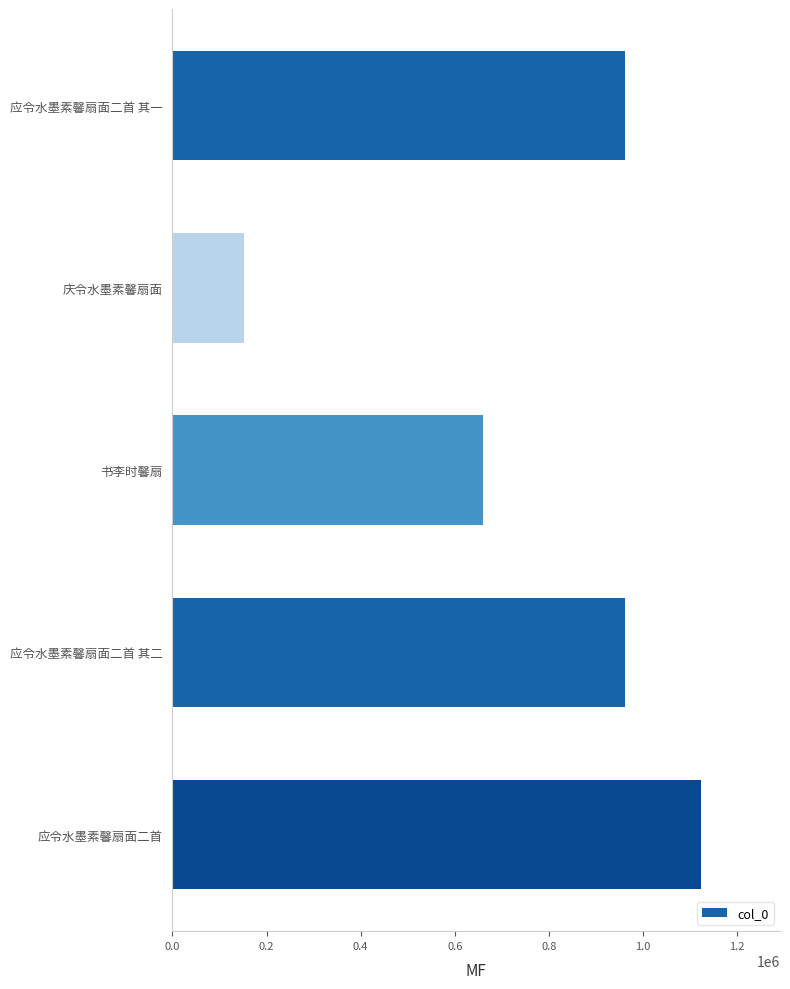

Is it true that the value at 应令水墨素馨扇面二首 其二 is 309150?

False